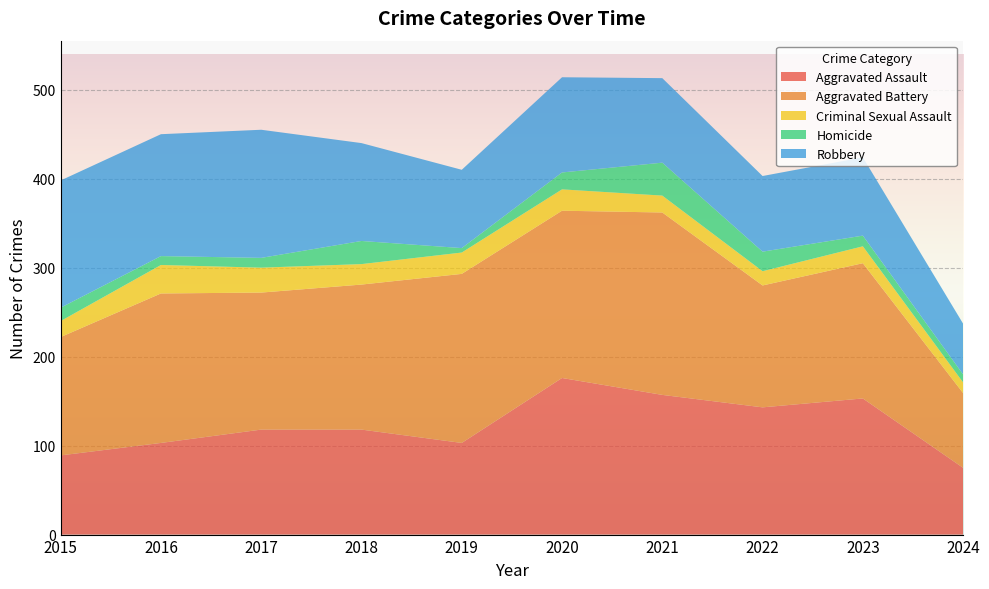

Reading left to right, extract all data points from this chart.

Aggravated Assault: 2015=89	2016=103	2017=118	2018=118	2019=103	2020=176	2021=157	2022=143	2023=153	2024=75
Aggravated Battery: 2015=133	2016=168	2017=154	2018=163	2019=190	2020=188	2021=205	2022=137	2023=152	2024=84
Criminal Sexual Assault: 2015=18	2016=32	2017=28	2018=23	2019=24	2020=24	2021=19	2022=16	2023=19	2024=12
Homicide: 2015=15	2016=10	2017=11	2018=26	2019=5	2020=19	2021=37	2022=22	2023=12	2024=9
Robbery: 2015=143	2016=137	2017=144	2018=110	2019=88	2020=107	2021=95	2022=85	2023=88	2024=57